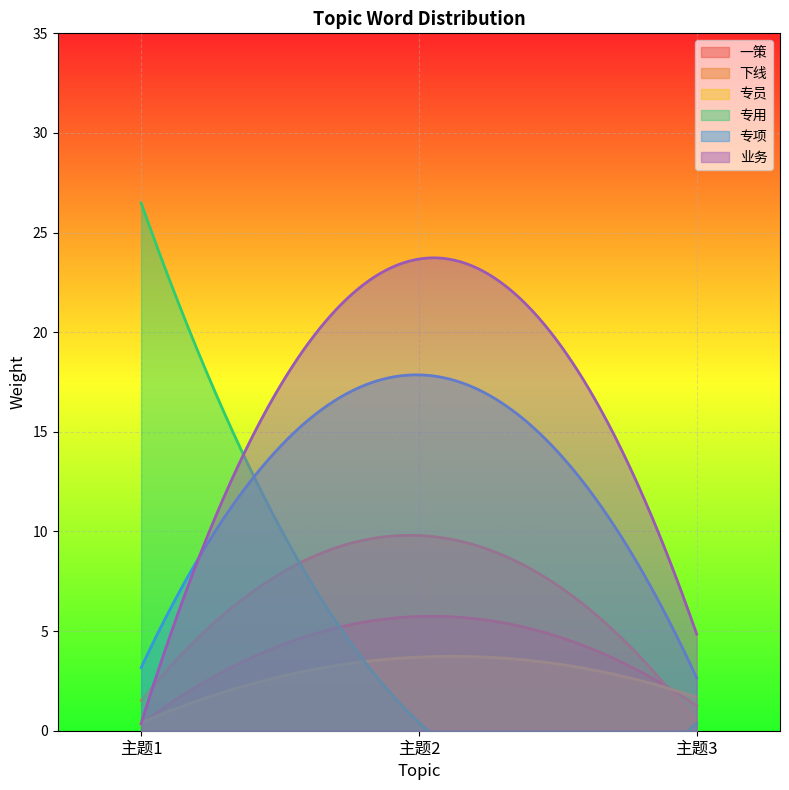

What is the difference between the 下线 values at 主题1 and 主题3?

1.2